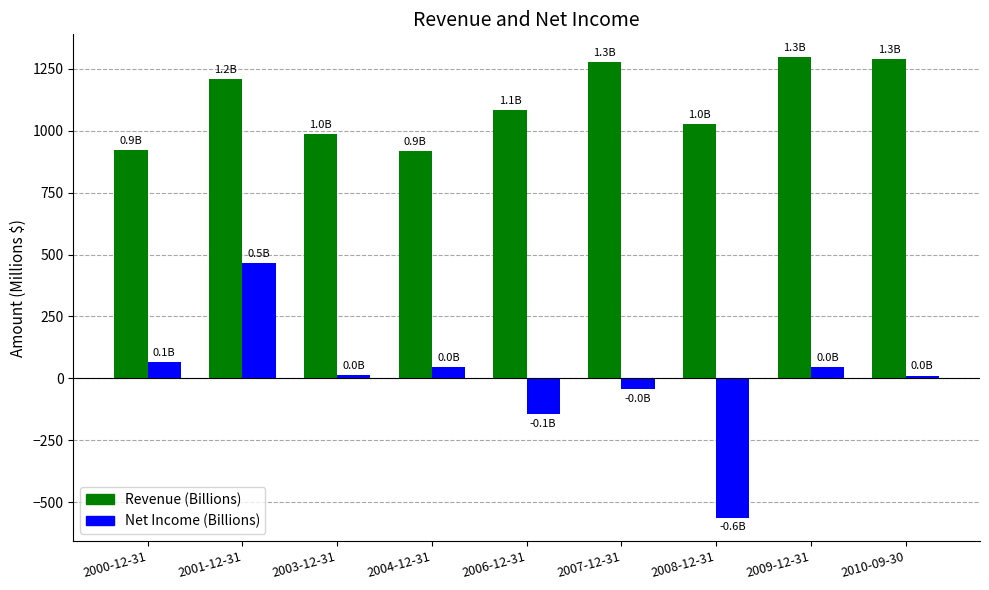

What is the average value of the Revenue (Billions) series?

1112.6